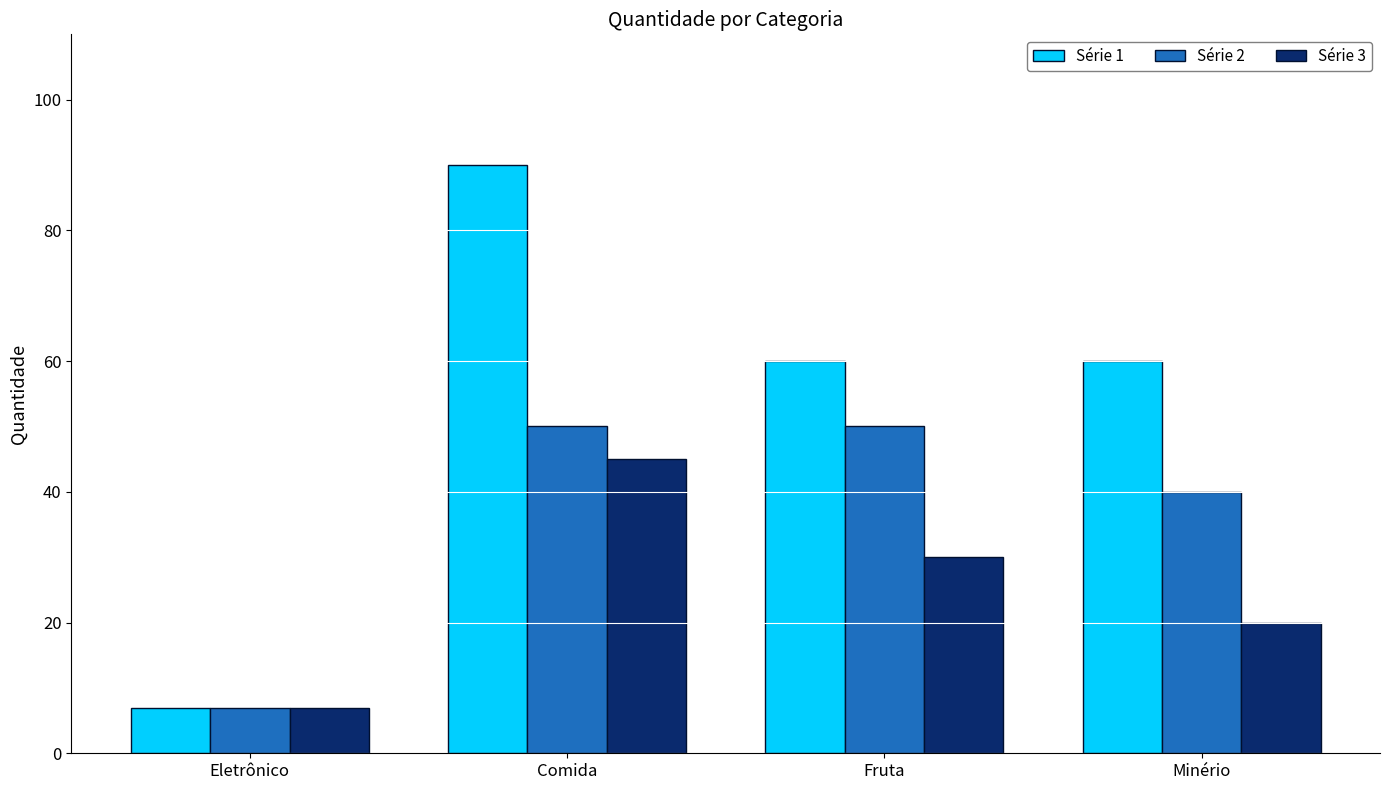

At Fruta, list the series in order from smallest to largest.

Série 3, Série 2, Série 1